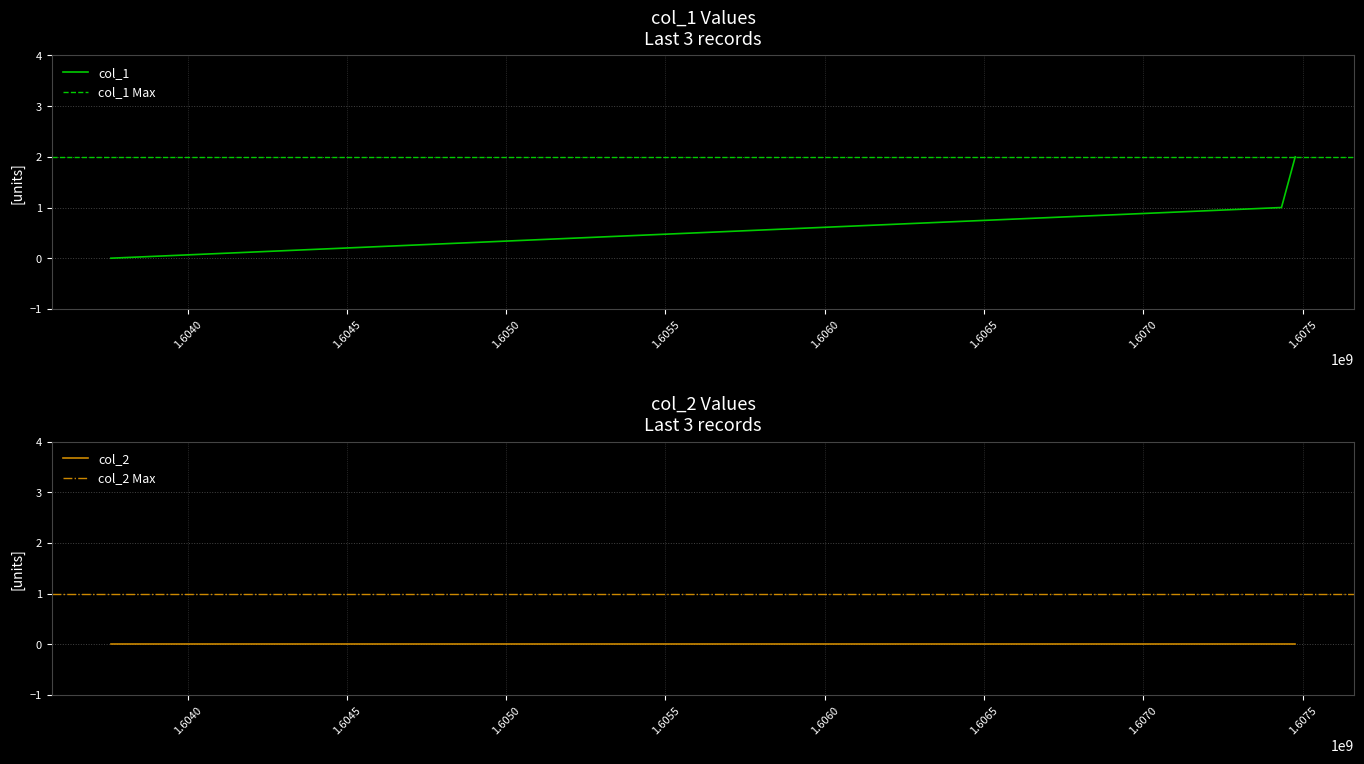

What is the value of the 2nd point from the left?

1